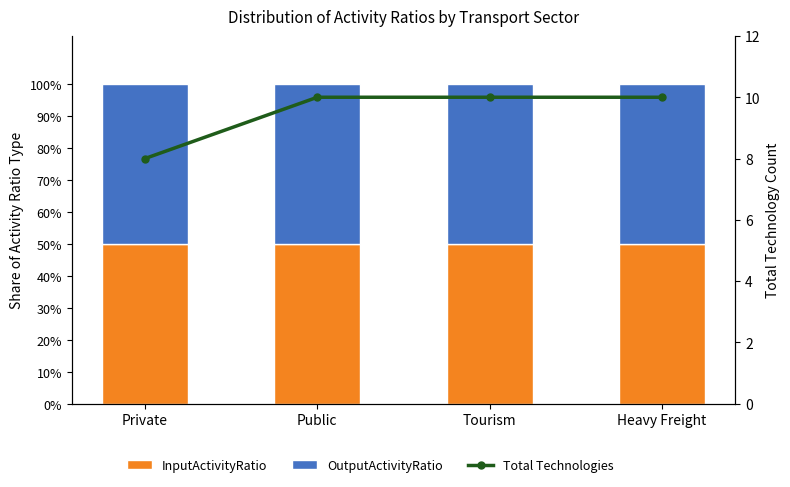

The OutputActivityRatio series shows 0.3 at Private. True or false?

False